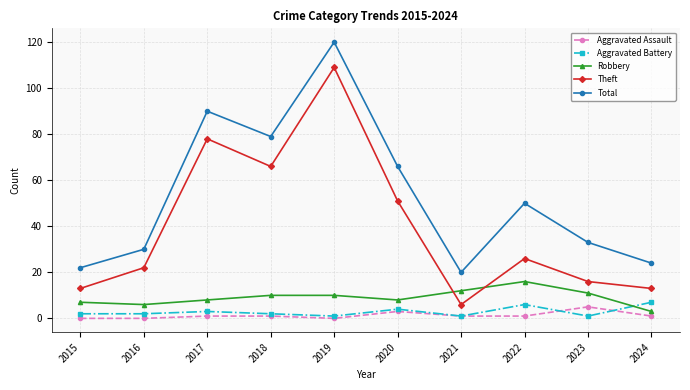

At which label does Robbery reach its peak?

2022